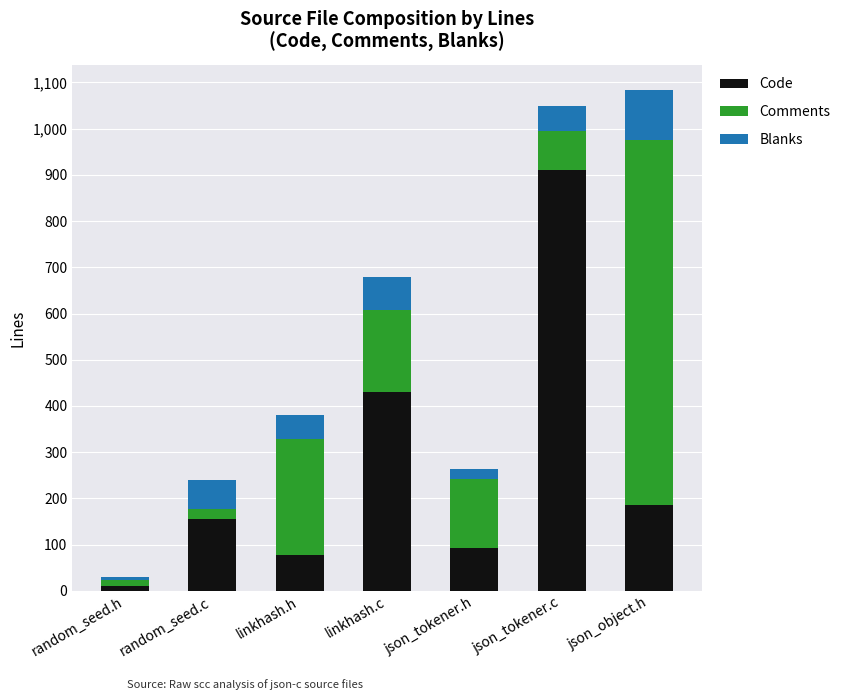

Are the bars grouped side by side (vs. stacked)?

No